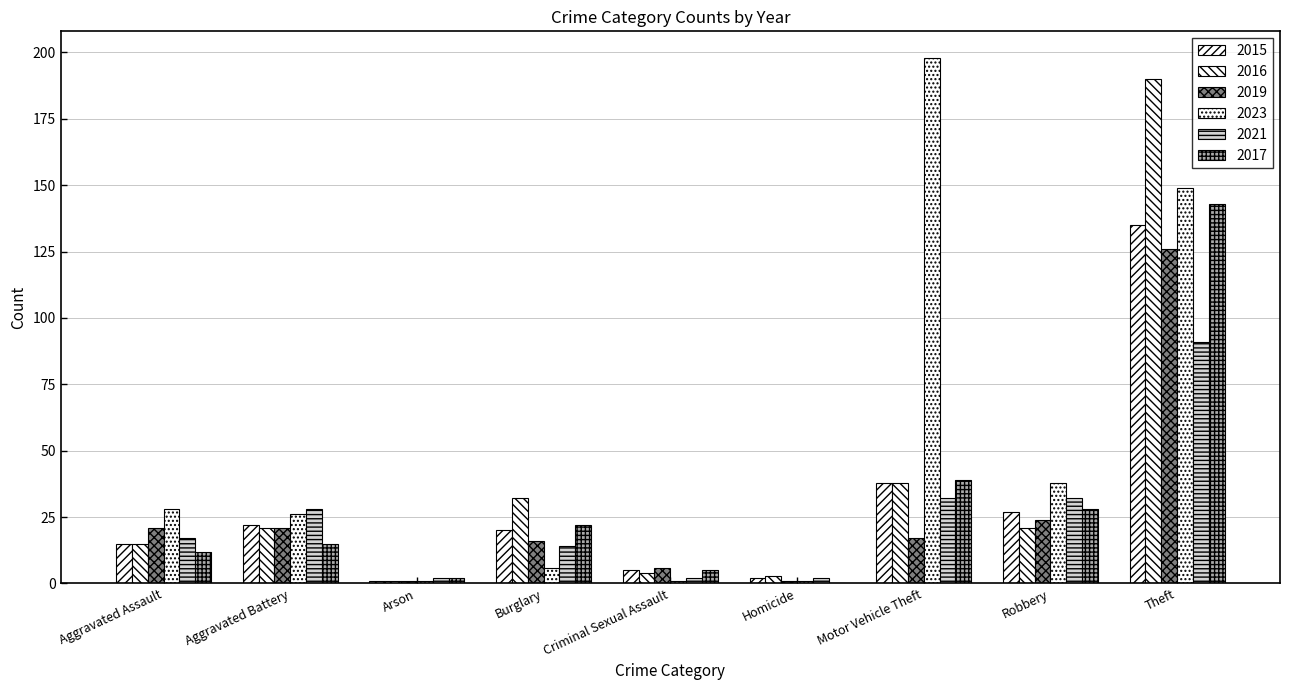

The value of 2015 at Aggravated Battery is 22. True or false?

True